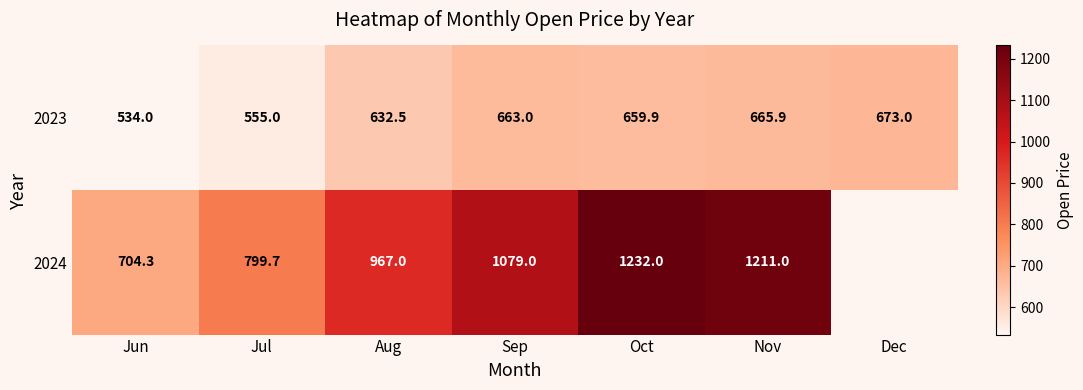

What value does the 2023 series have at Jul?

555.0